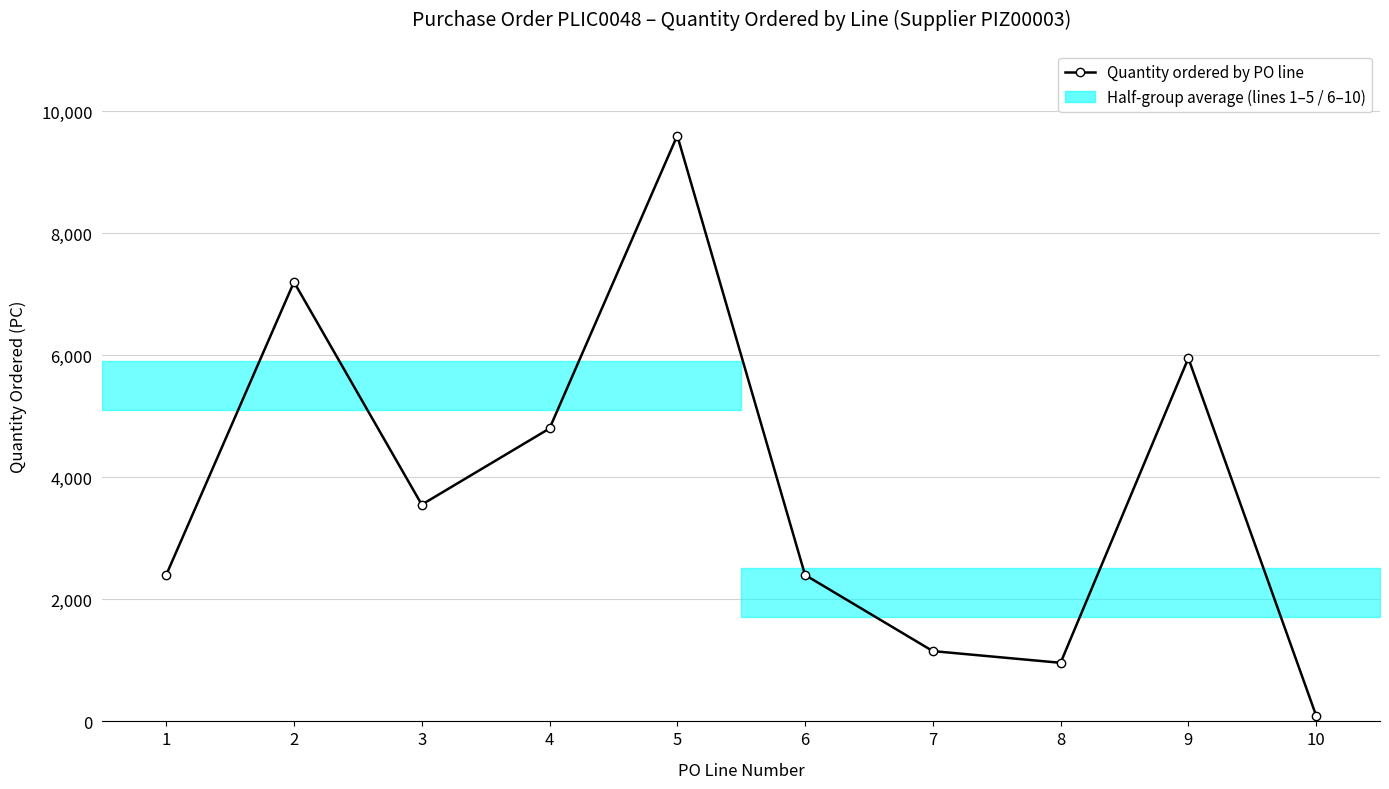

Is it true that the value at 1 is 1278?

False